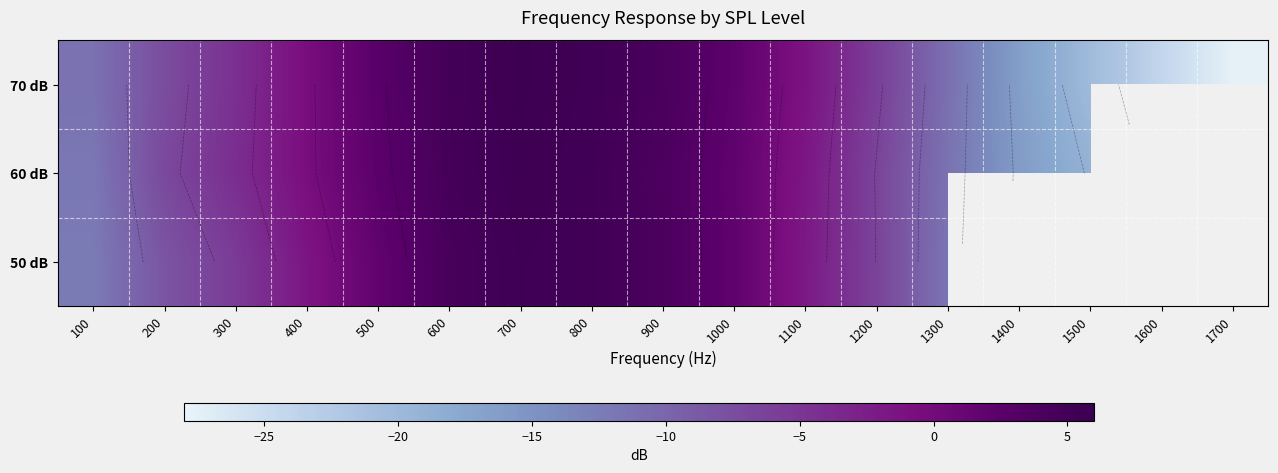

Which series has the largest range (max minus min)?

70 dB